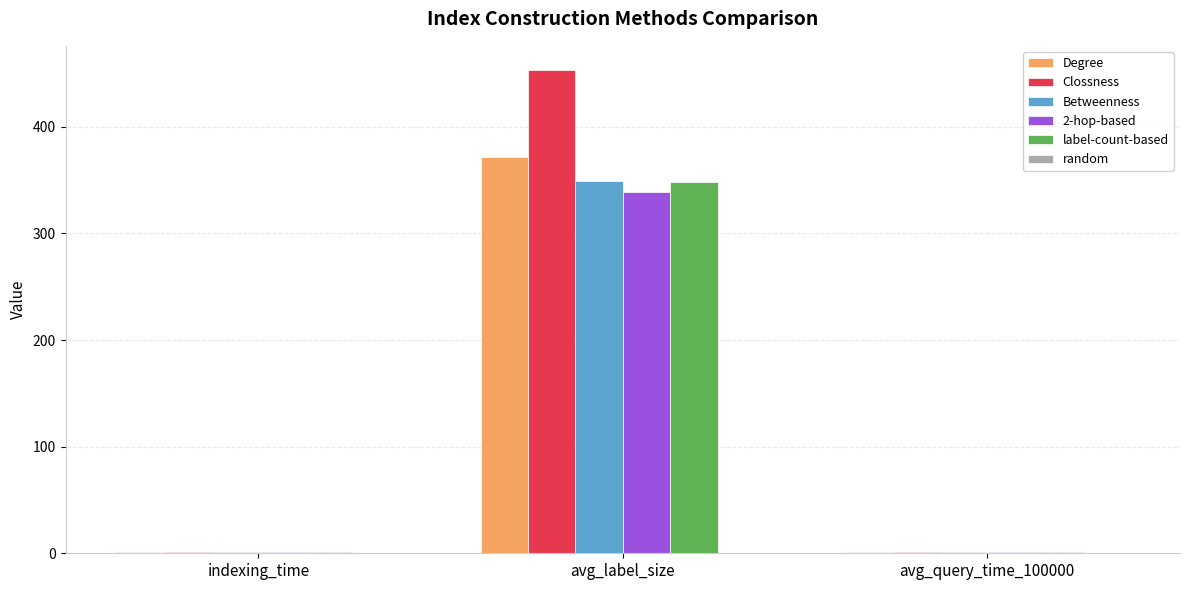

What is the sum of all Betweenness values?

351.2